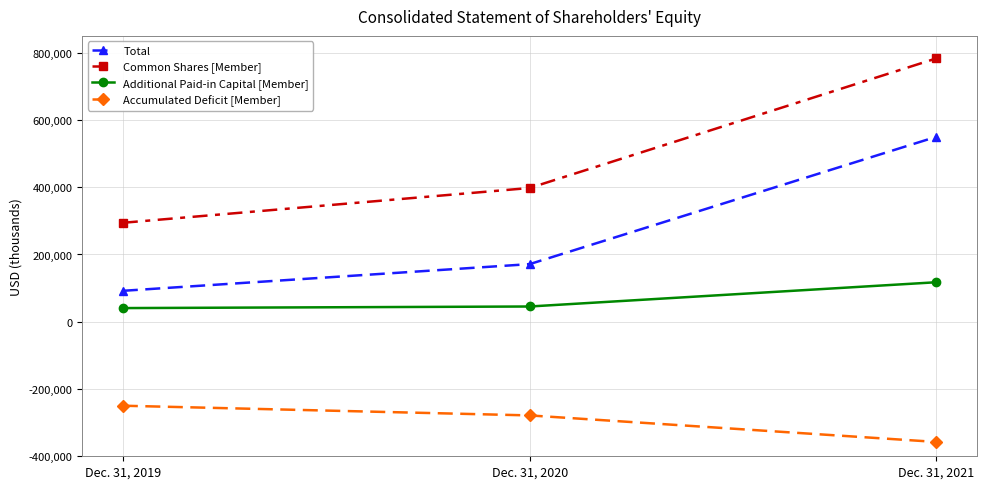

Count the number of data series in this chart.

4